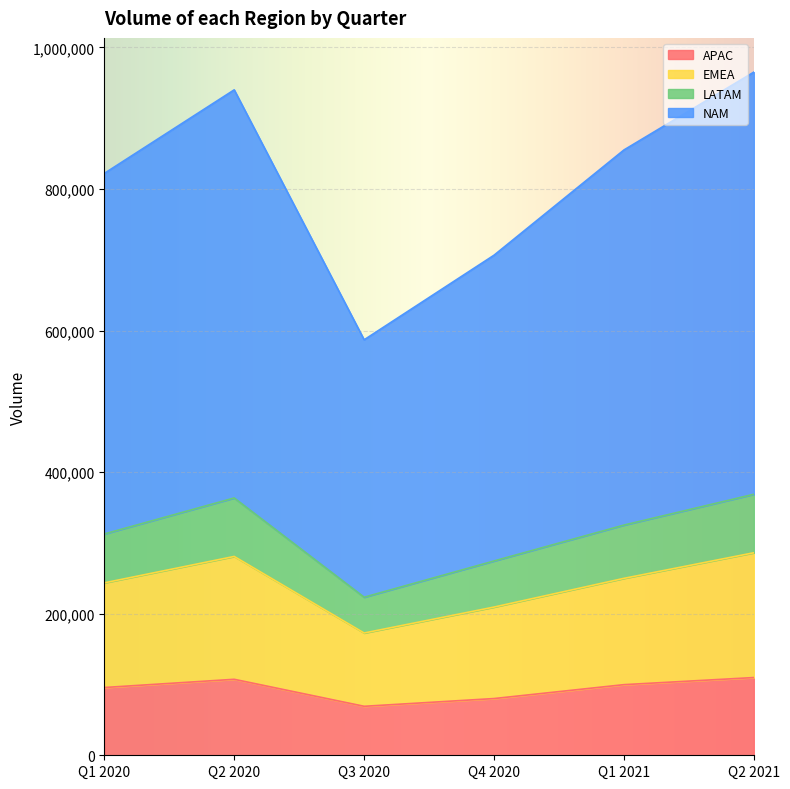

Which category has the lowest value across all series?

Q3 2020